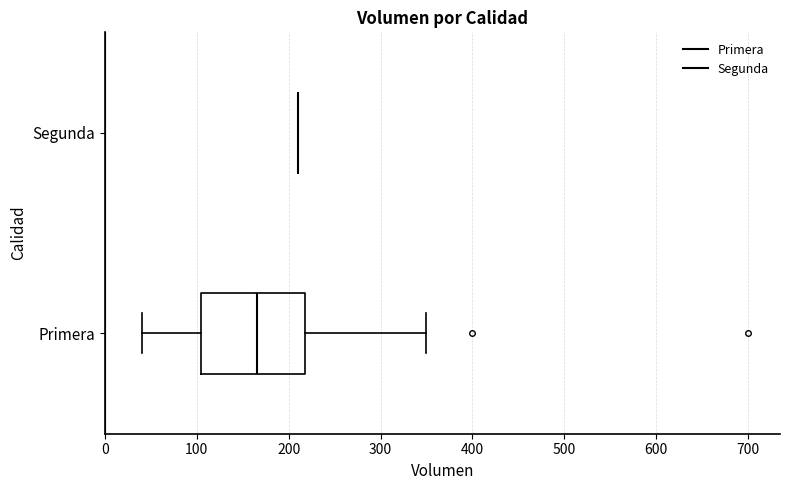

Where is the left edge of the box for Primera on the x-axis? The values are not printed on the chart, so give them approximately, as read against the axis.

110